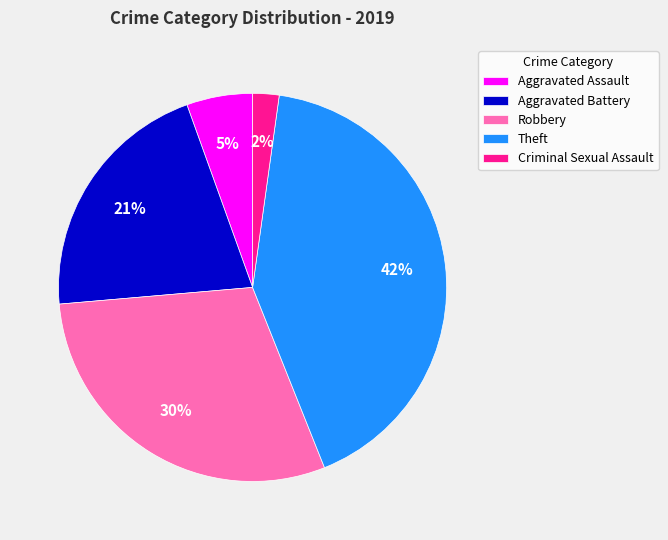

Combined, do Robbery and Criminal Sexual Assault account for over 50%?

No